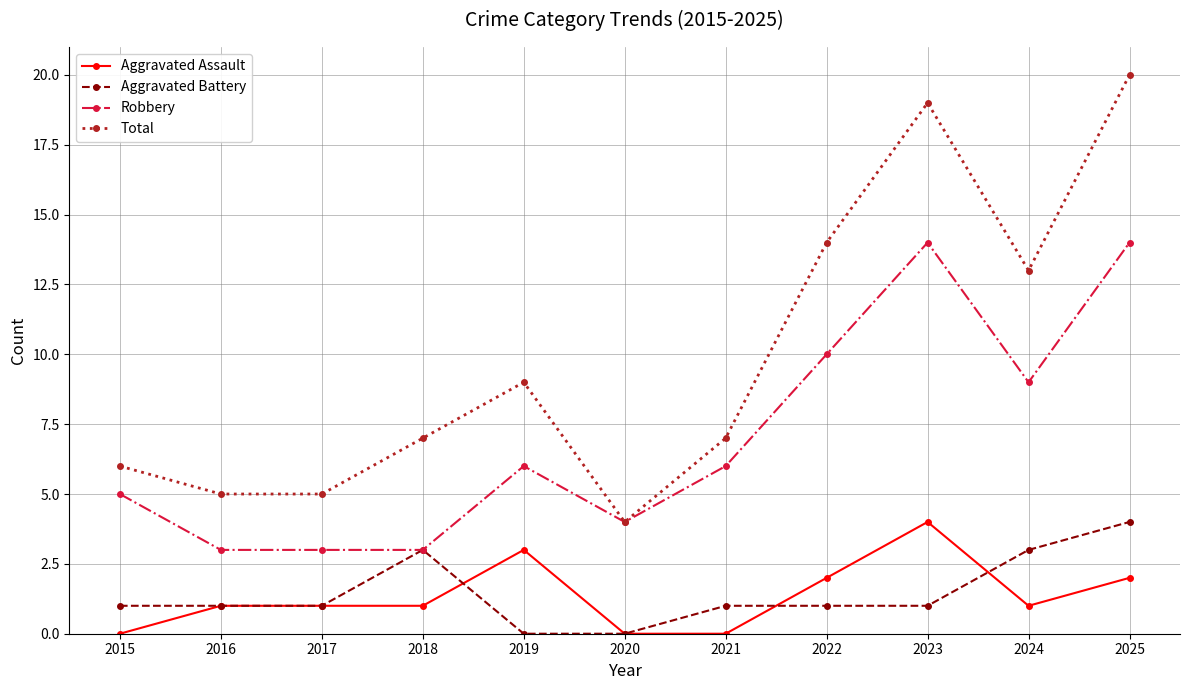

Where is the first local maximum for Total?

2019